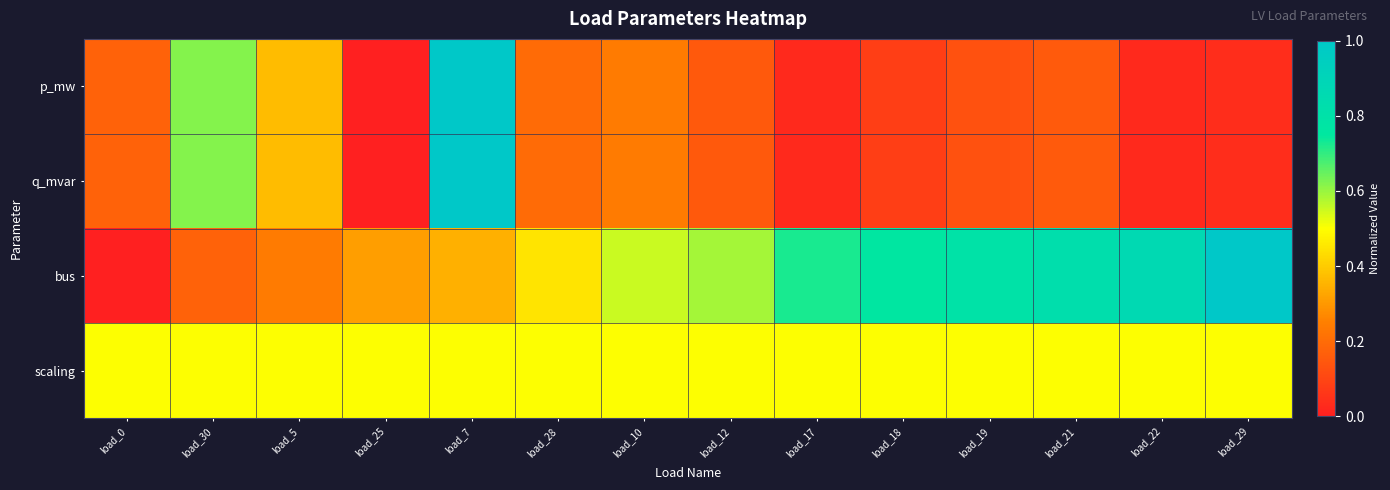

Reading left to right, transcribe all the data shown in this chart.

p_mw: load_0=0.2	load_30=0.6	load_5=0.4	load_25=0.0	load_7=1.0	load_28=0.2	load_10=0.2	load_12=0.2	load_17=0.0	load_18=0.1	load_19=0.1	load_21=0.2	load_22=0.0	load_29=0.0
q_mvar: load_0=0.2	load_30=0.6	load_5=0.4	load_25=0.0	load_7=1.0	load_28=0.2	load_10=0.2	load_12=0.2	load_17=0.0	load_18=0.1	load_19=0.1	load_21=0.2	load_22=0.0	load_29=0.0
bus: load_0=0.0	load_30=0.2	load_5=0.2	load_25=0.3	load_7=0.3	load_28=0.4	load_10=0.6	load_12=0.6	load_17=0.7	load_18=0.8	load_19=0.8	load_21=0.8	load_22=0.9	load_29=1.0
scaling: load_0=0.5	load_30=0.5	load_5=0.5	load_25=0.5	load_7=0.5	load_28=0.5	load_10=0.5	load_12=0.5	load_17=0.5	load_18=0.5	load_19=0.5	load_21=0.5	load_22=0.5	load_29=0.5